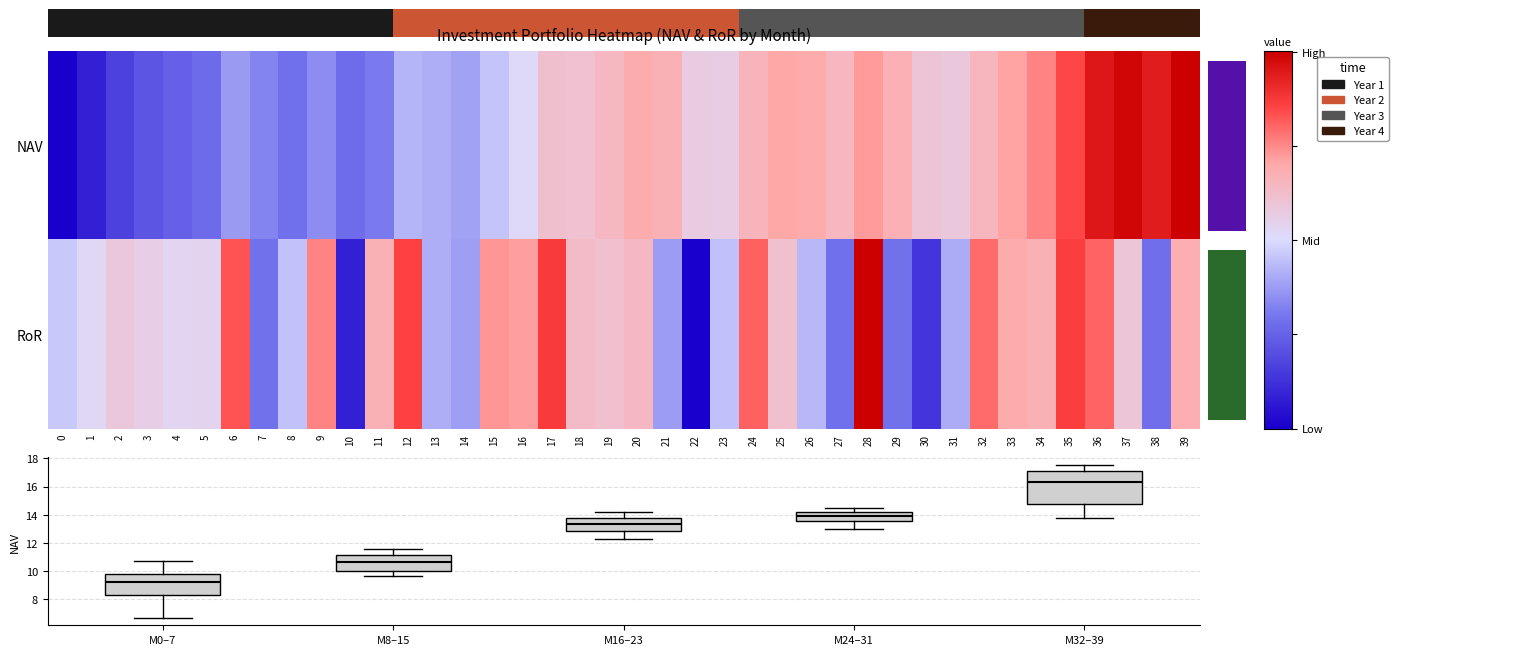

Reading left to right, list all the values displayed in this chart.

NAV: 0=0.0	1=0.1	2=0.2	3=0.2	4=0.2	5=0.3	6=0.4	7=0.3	8=0.3	9=0.3	10=0.3	11=0.3	12=0.4	13=0.4	14=0.4	15=0.5	16=0.5	17=0.6	18=0.6	19=0.6	20=0.7	21=0.7	22=0.6	23=0.6	24=0.7	25=0.7	26=0.7	27=0.6	28=0.7	29=0.7	30=0.6	31=0.6	32=0.7	33=0.7	34=0.8	35=0.8	36=0.9	37=1.0	38=0.9	39=1.0
RoR: 0=0.5	1=0.5	2=0.6	3=0.6	4=0.5	5=0.5	6=0.8	7=0.3	8=0.4	9=0.8	10=0.1	11=0.7	12=0.9	13=0.4	14=0.4	15=0.7	16=0.7	17=0.9	18=0.6	19=0.6	20=0.6	21=0.4	22=0.0	23=0.4	24=0.8	25=0.6	26=0.4	27=0.3	28=1.0	29=0.3	30=0.1	31=0.4	32=0.8	33=0.7	34=0.7	35=0.9	36=0.8	37=0.6	38=0.3	39=0.7